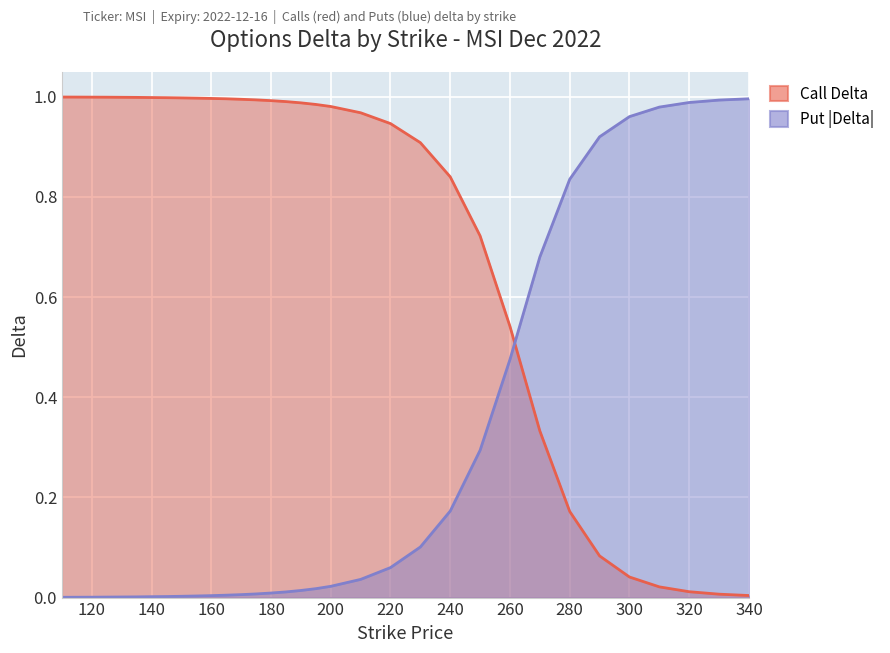

Reading left to right, extract all data points from this chart.

Call Delta: 1.0	1.0	1.0	1.0	1.0	1.0	1.0	1.0	1.0	1.0	1.0	1.0	1.0	1.0	1.0	1.0	1.0	1.0	1.0	1.0	0.9	0.9	0.8	0.7	0.5	0.3	0.2	0.1	0.0	0.0	0.0	0.0	0.0
Put Delta: 0.0	0.0	0.0	0.0	0.0	0.0	0.0	0.0	0.0	0.0	0.0	0.0	0.0	0.0	0.0	0.0	0.0	0.0	0.0	0.0	0.1	0.1	0.2	0.3	0.5	0.7	0.8	0.9	1.0	1.0	1.0	1.0	1.0